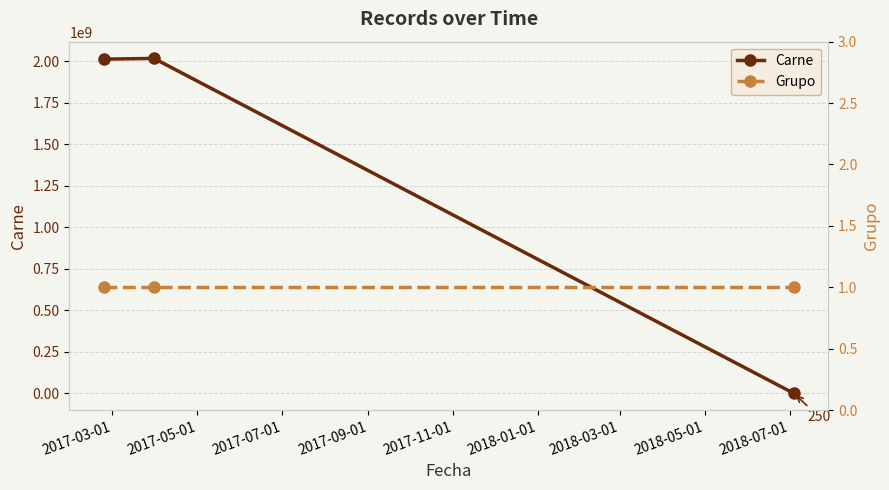

How many data points in Carne are less than 2011123456?

1